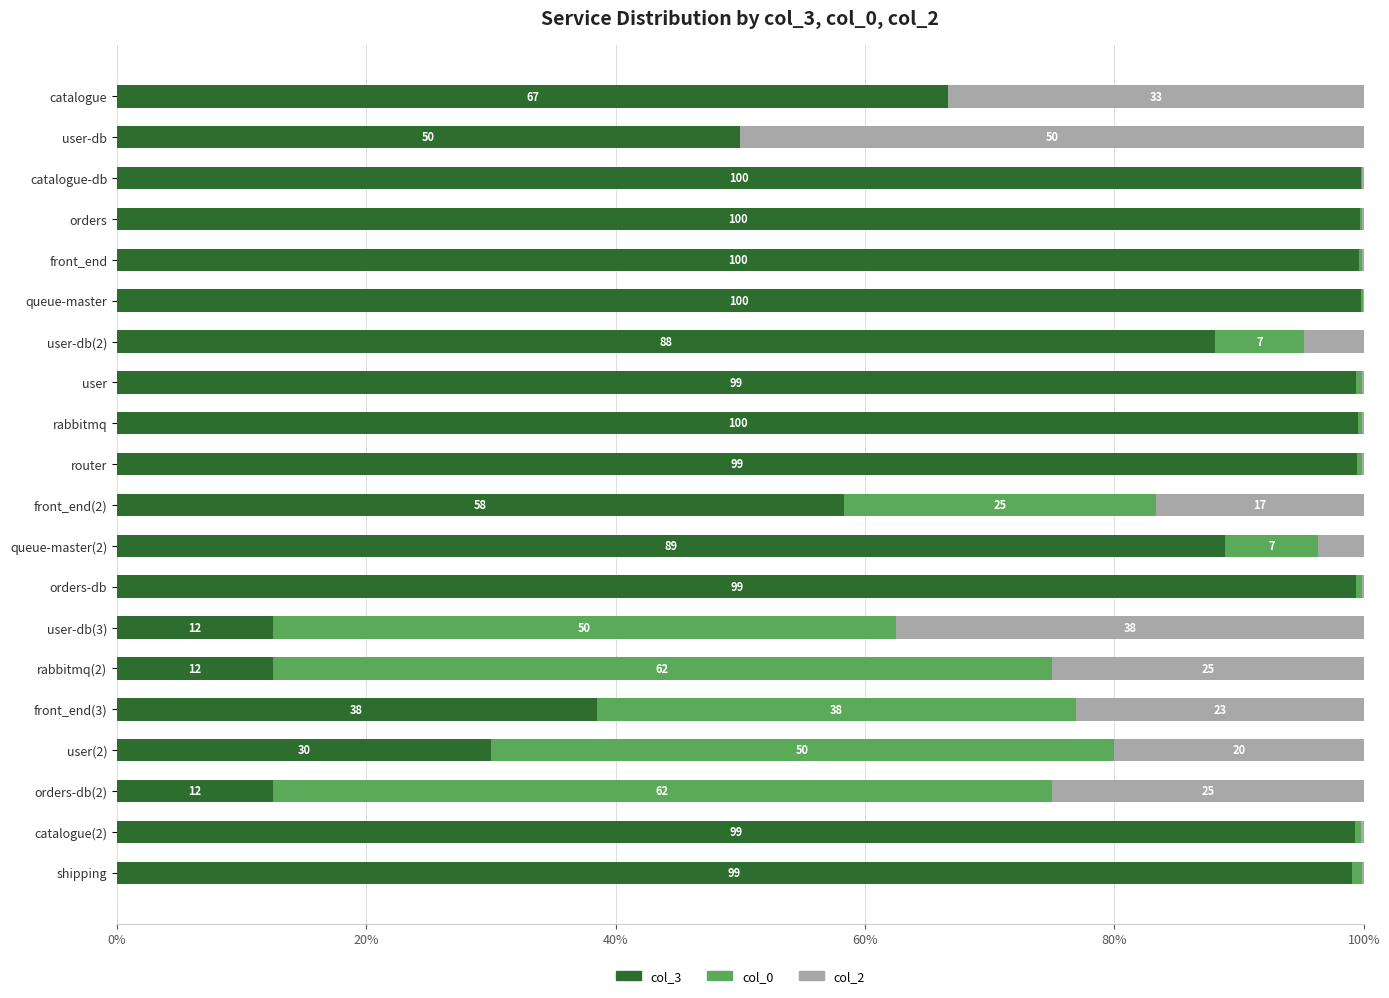

What is the highest value of the col_3 series?

99.8